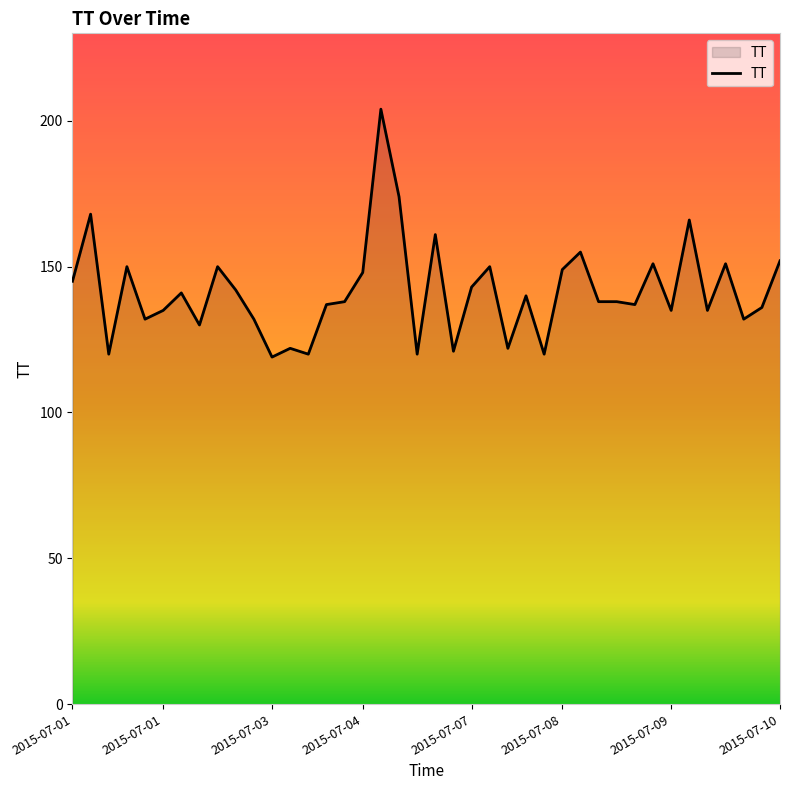

What is the smallest value displayed?

119